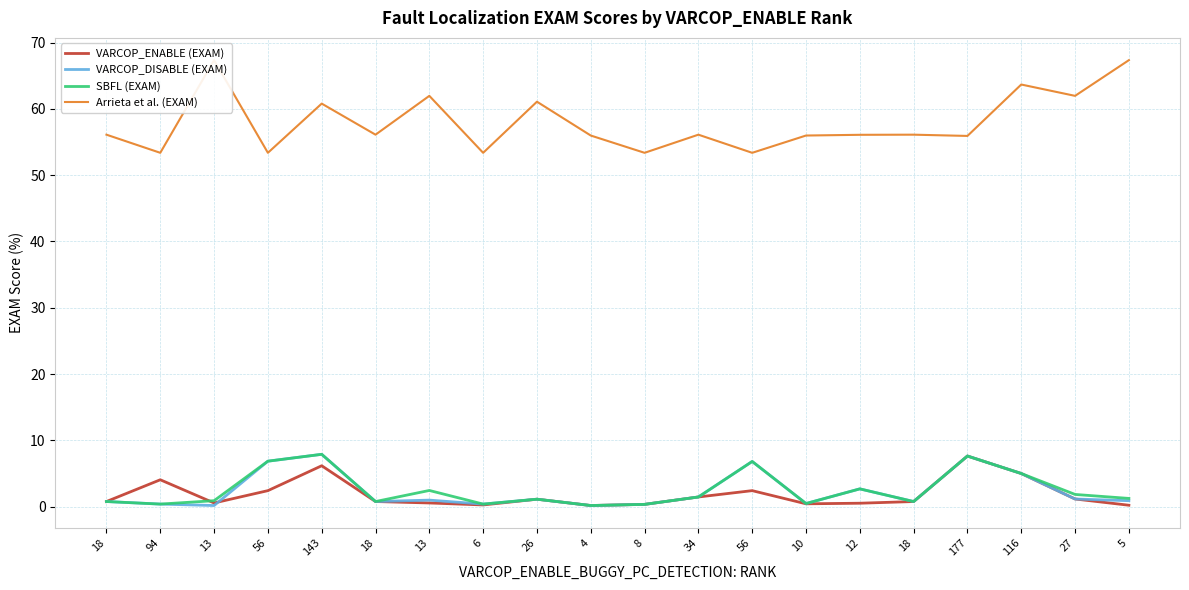

True or false: Arrieta et al. (EXAM) and VARCOP_ENABLE (EXAM) intersect in this chart.

False